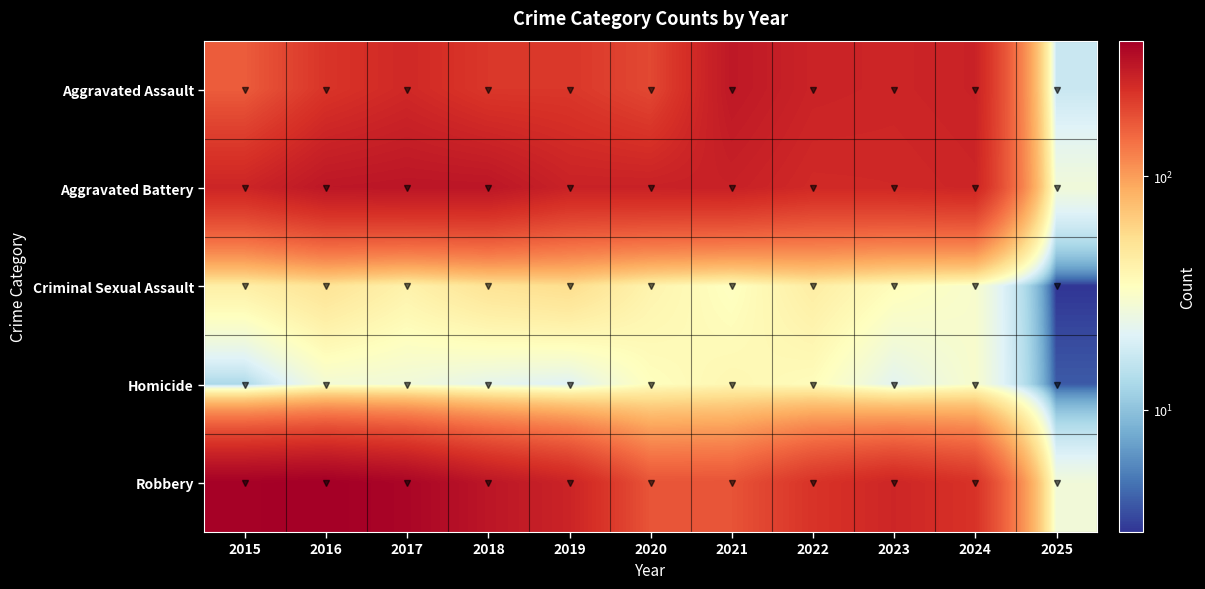

Which label corresponds to the smallest value in the chart?

2025